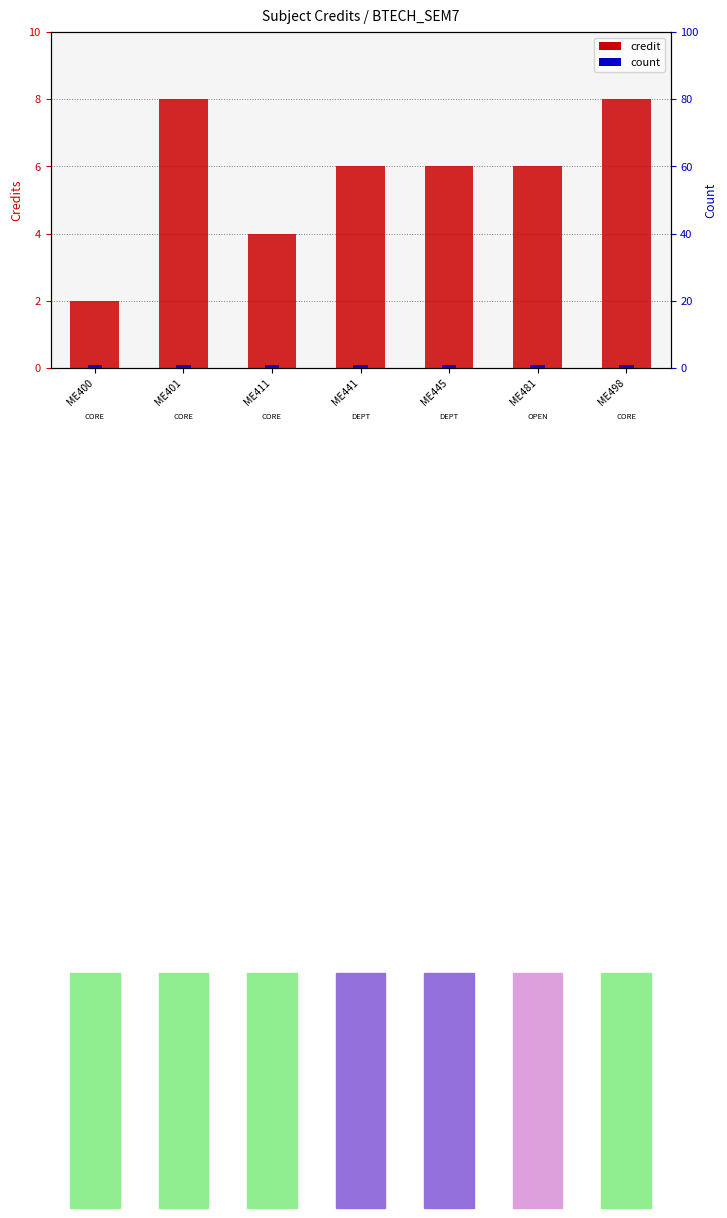

What are all the series names shown in the legend?

credit, count